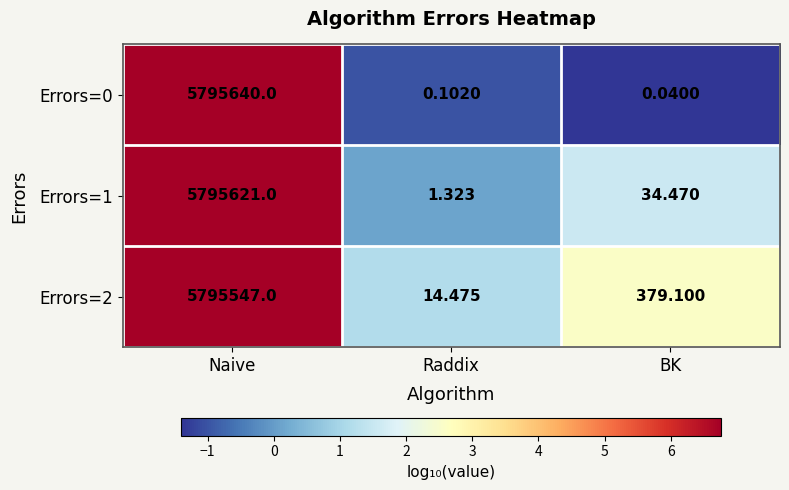

List the labels in order of Errors=1 value, largest first.

Naive, BK, Raddix